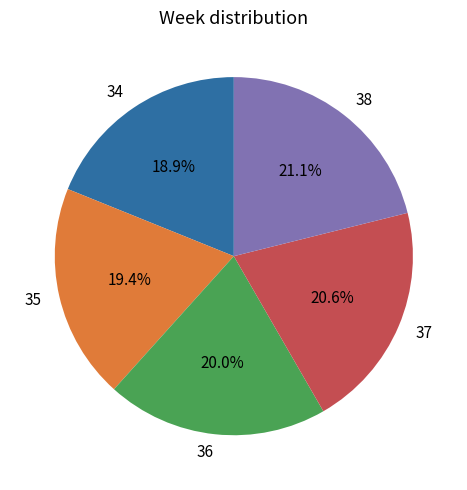

To the nearest percent, what portion does 37 represent?

21%